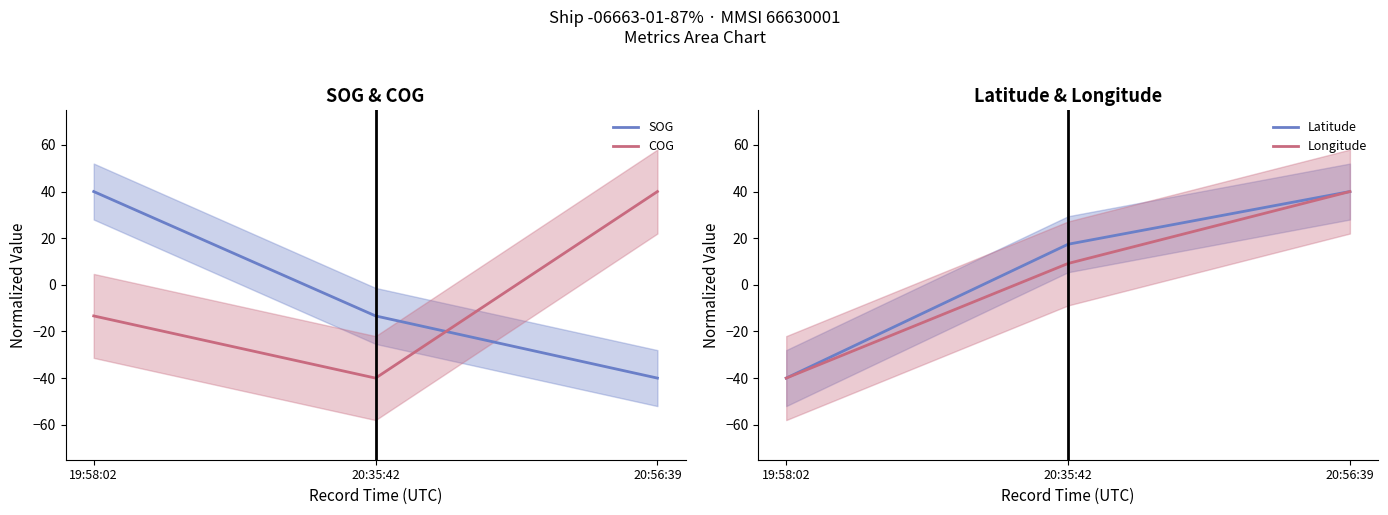

Reading right to left, transcribe all the data shown in this chart.

SOG: 20:56:39=-40.0	20:35:42=-13.3	19:58:02=40.0
COG: 20:56:39=40.0	20:35:42=-40.0	19:58:02=-13.3
Latitude: 20:56:39=40.0	20:35:42=17.4	19:58:02=-40.0
Longitude: 20:56:39=40.0	20:35:42=9.2	19:58:02=-40.0